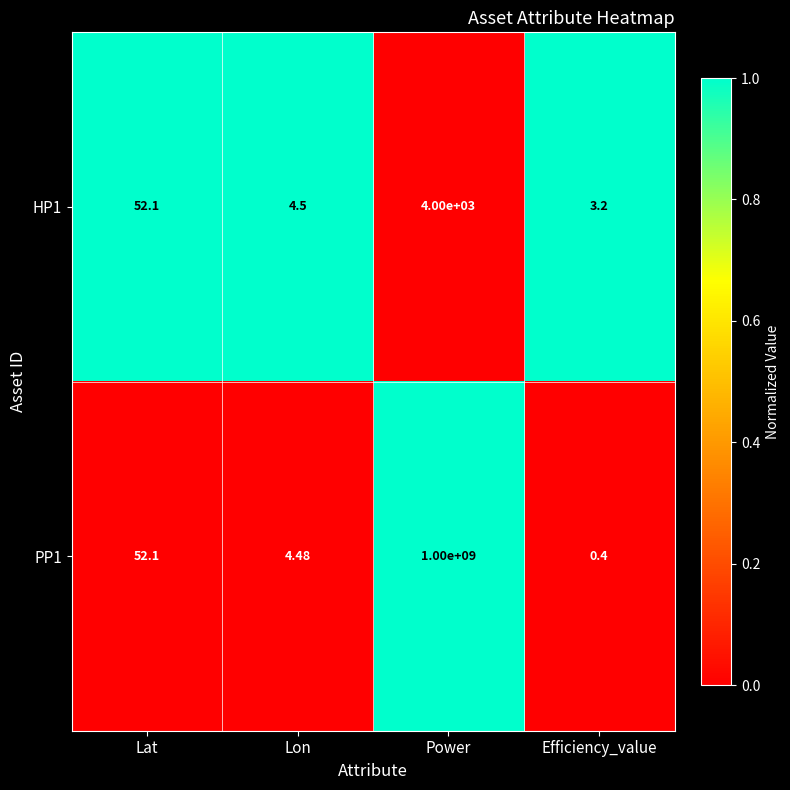

At which label does PP1 reach its peak?

Power